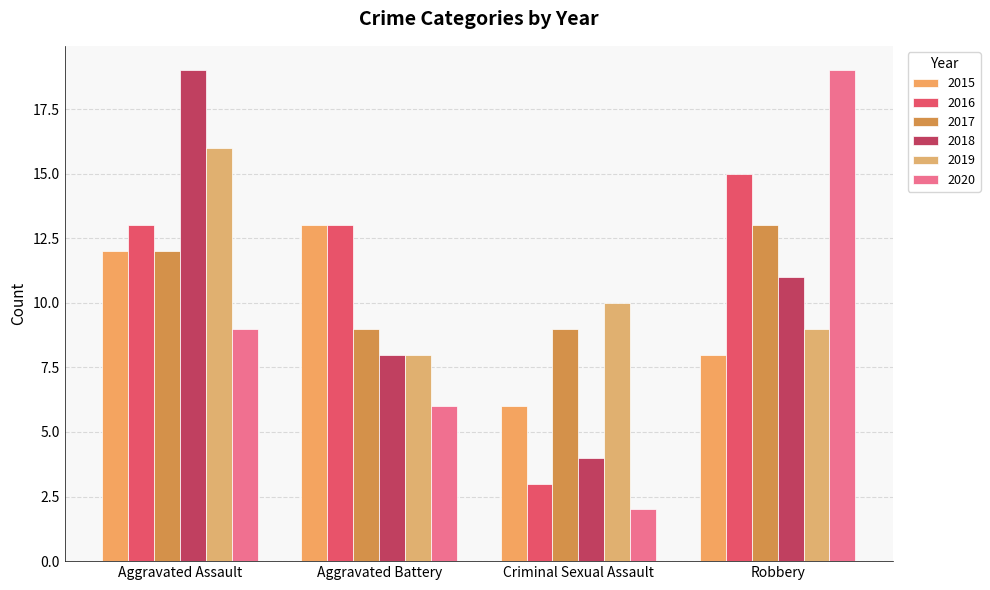

True or false: 2020 has a value of 2 at Criminal Sexual Assault.

True